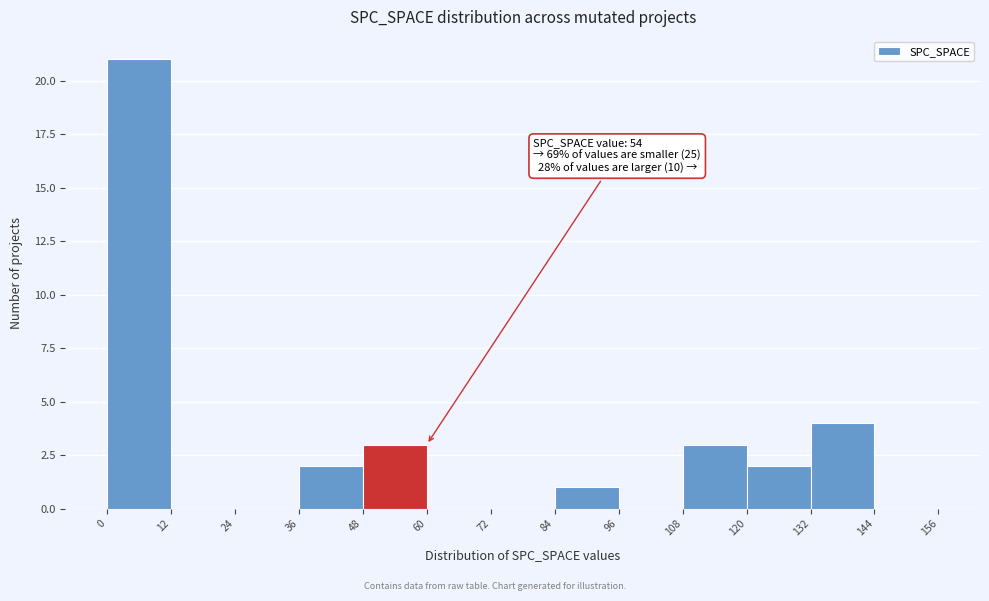

Which range on the x-axis has the tallest bar?

0 to 12